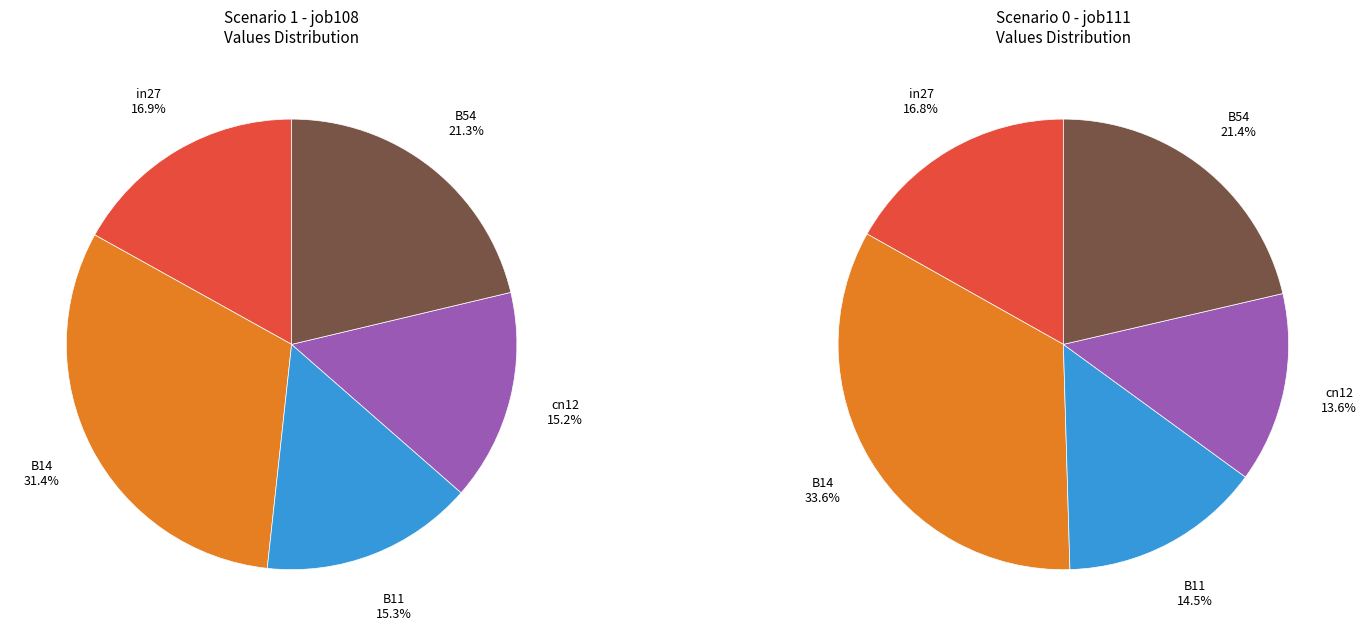

What is the smallest slice in the pie chart?

cn12